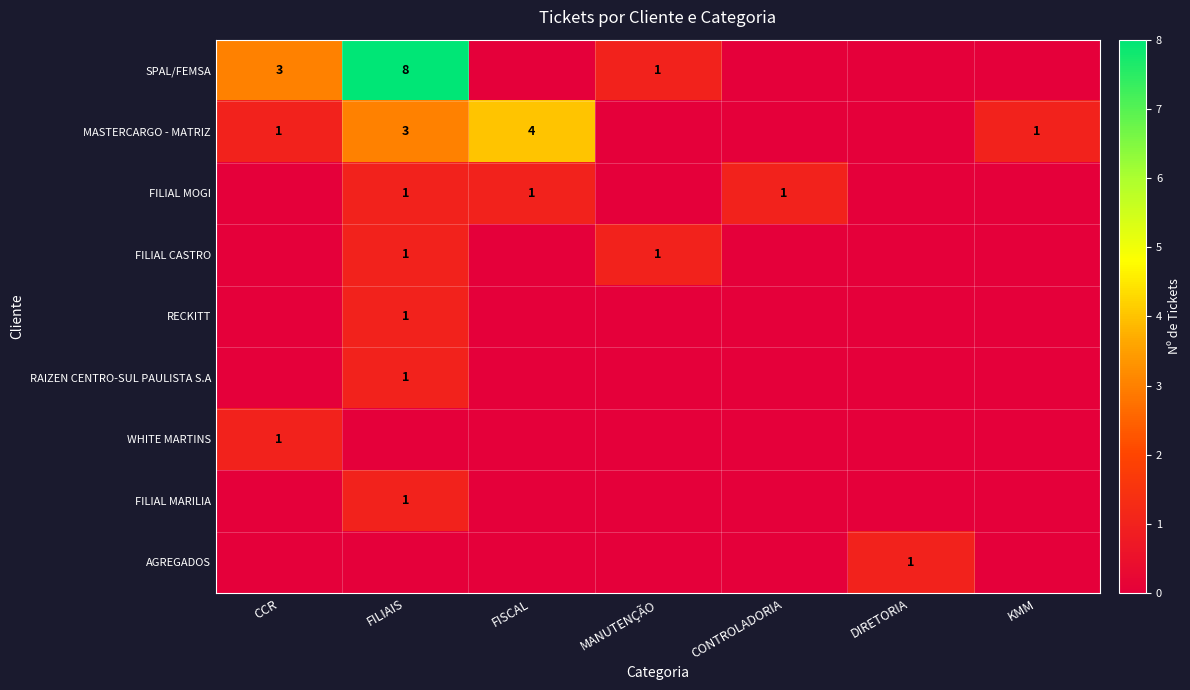

At how many categories does at least one series exceed 7?

1